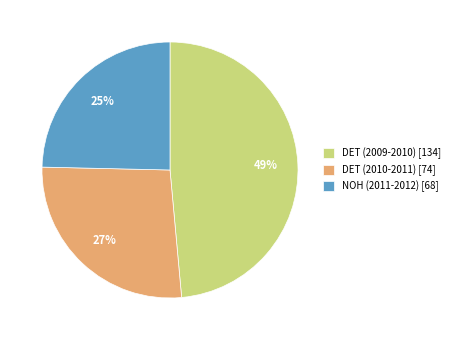

To the nearest percent, what is the difference between the largest and smallest slice percentages?

24%